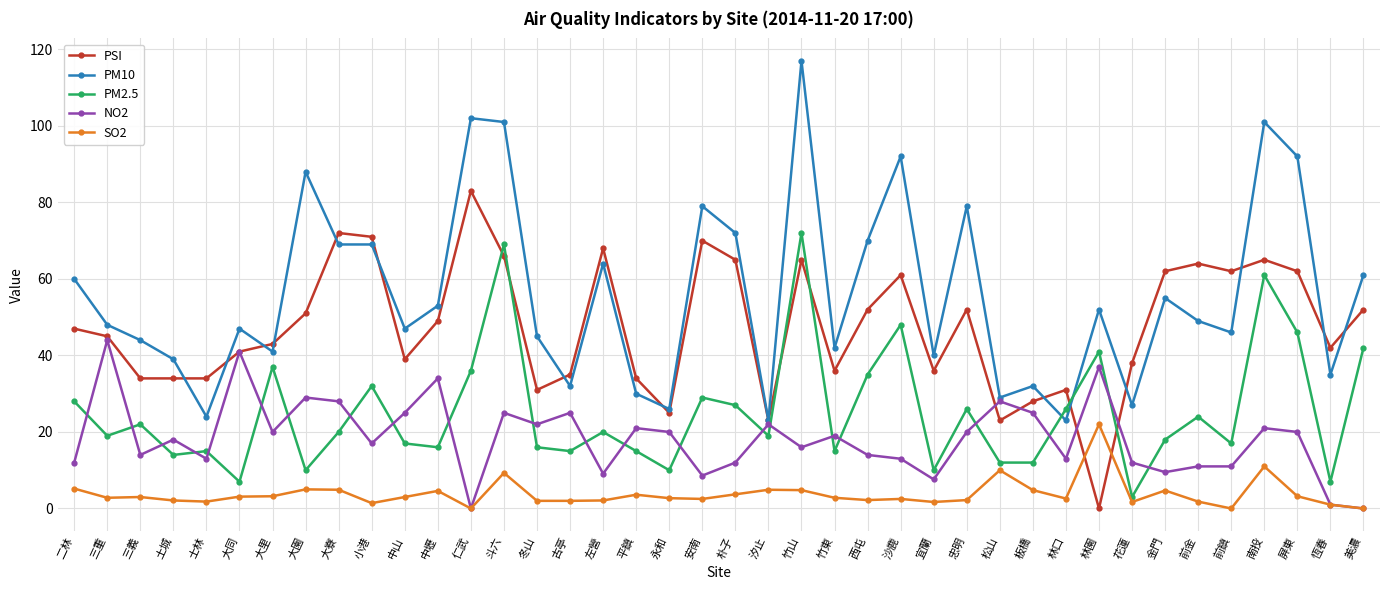

Which series has the widest spread of values?

PM10